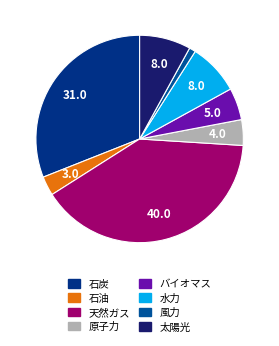

Which has a higher value, 太陽光 or 石油?

太陽光